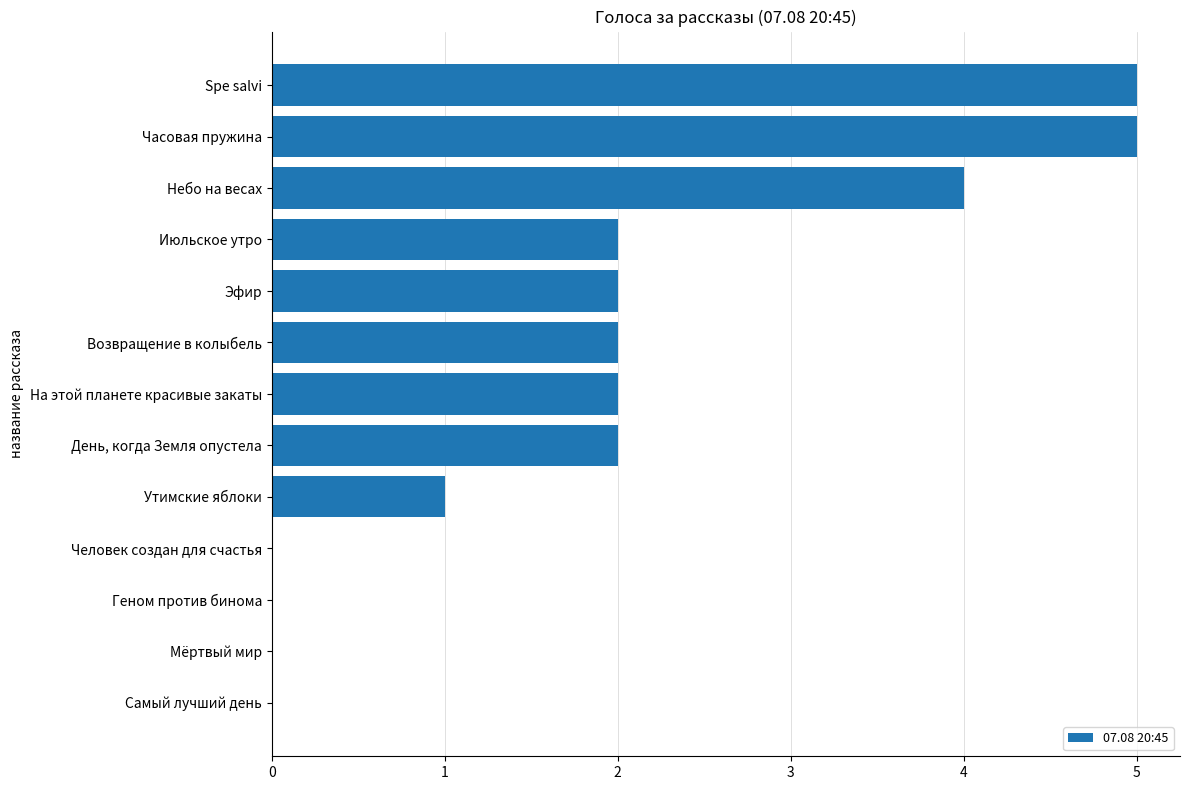

Reading top to bottom, transcribe all the data shown in this chart.

Spe salvi=5	Часовая пружина=5	Небо на весах=4	Июльское утро=2	Эфир=2	Возвращение в колыбель=2	На этой планете красивые закаты=2	День, когда Земля опустела=2	Утимские яблоки=1	Человек создан для счастья=0	Геном против бинома=0	Мёртвый мир=0	Самый лучший день=0